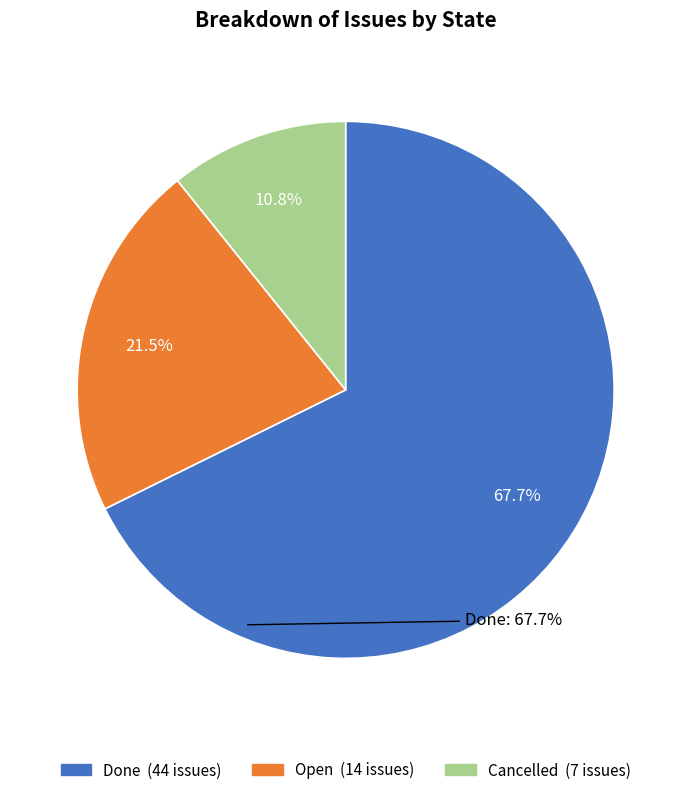

How many slices are in this pie chart?

3